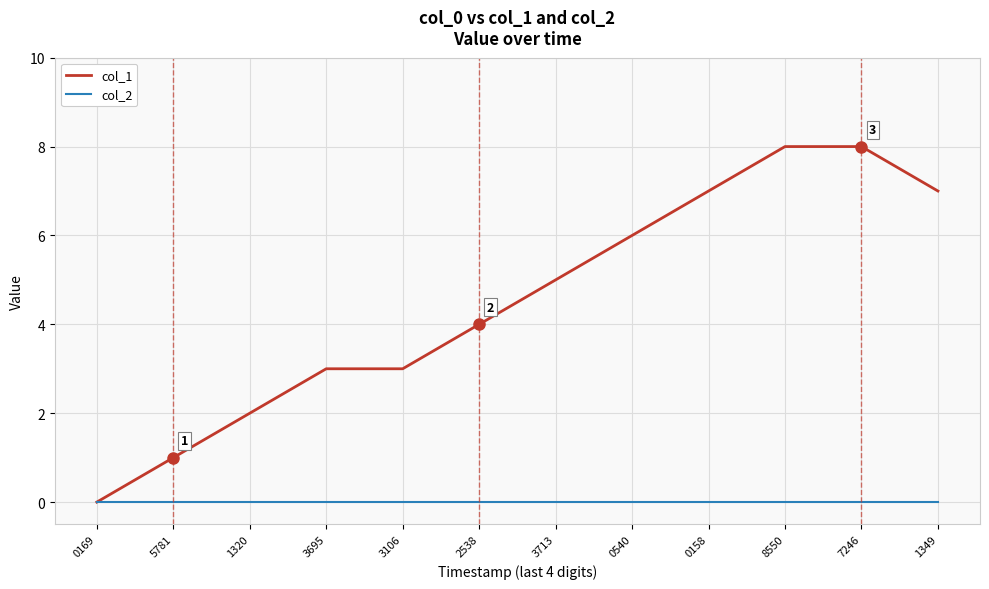

What position from the right is 0158?

4